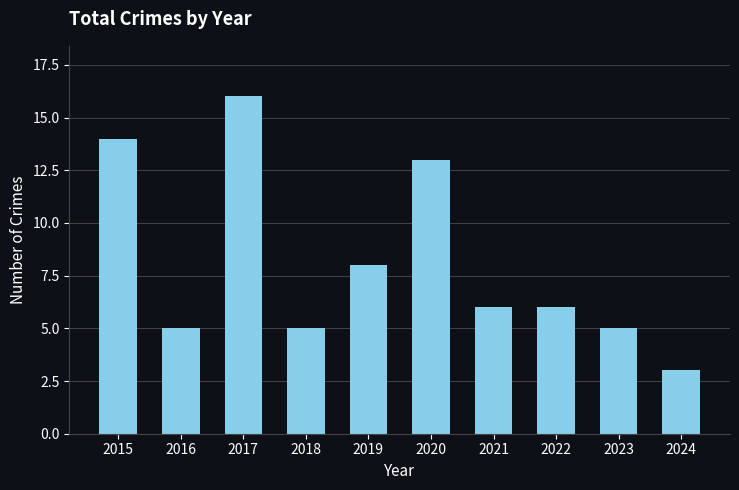

What is the average value?

8